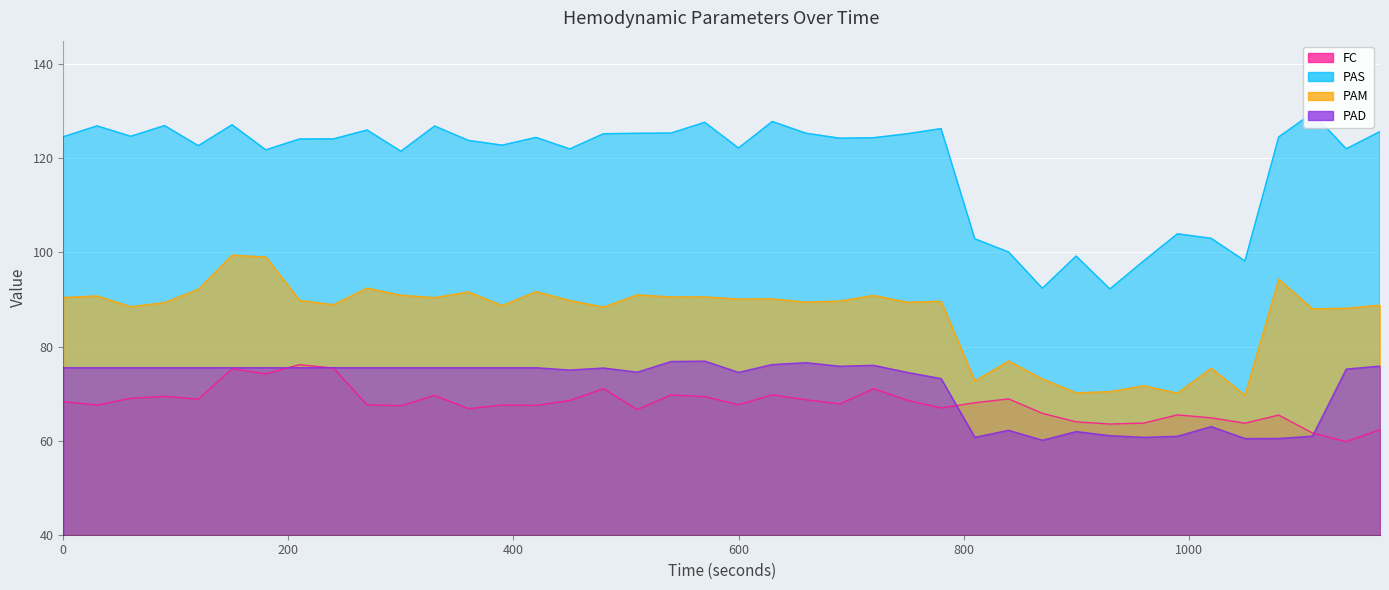

In PAD, how many points are higher than both neighbors (excluding endpoints)?

7